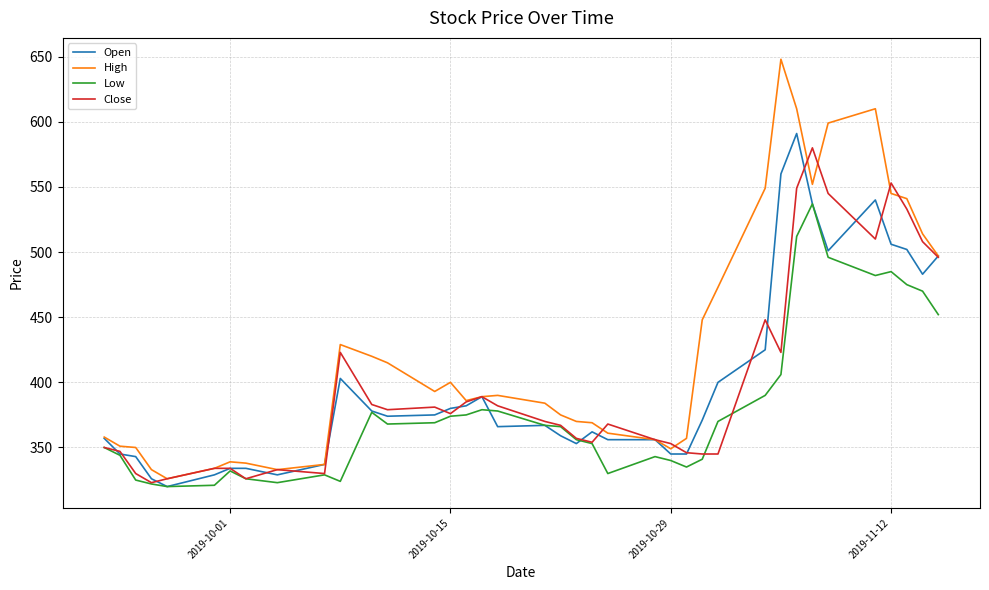

Which series has the largest range (max minus min)?

High